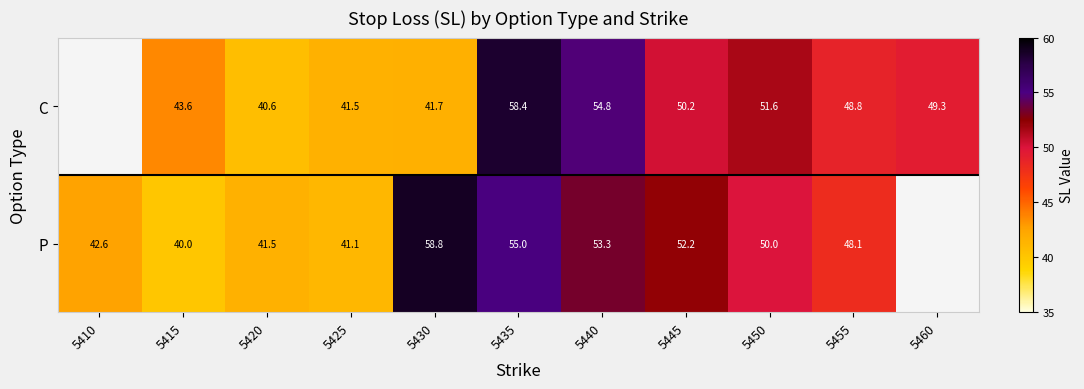

Is it true that P equals 41.5 at 5420?

True